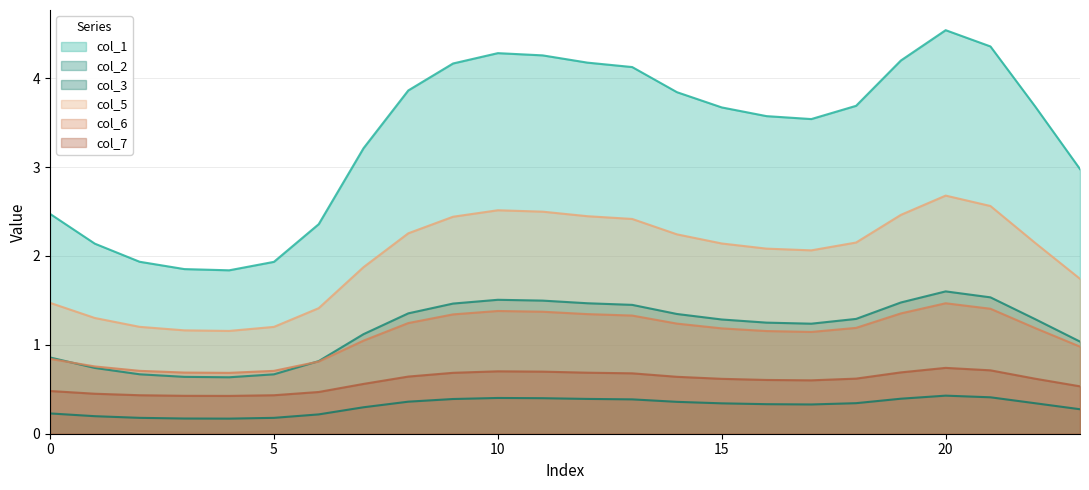

Rank the categories by col_3 value from lowest to highest.

4, 3, 5, 2, 1, 6, 0, 23, 7, 17, 16, 15, 22, 18, 14, 8, 13, 9, 12, 19, 11, 10, 21, 20